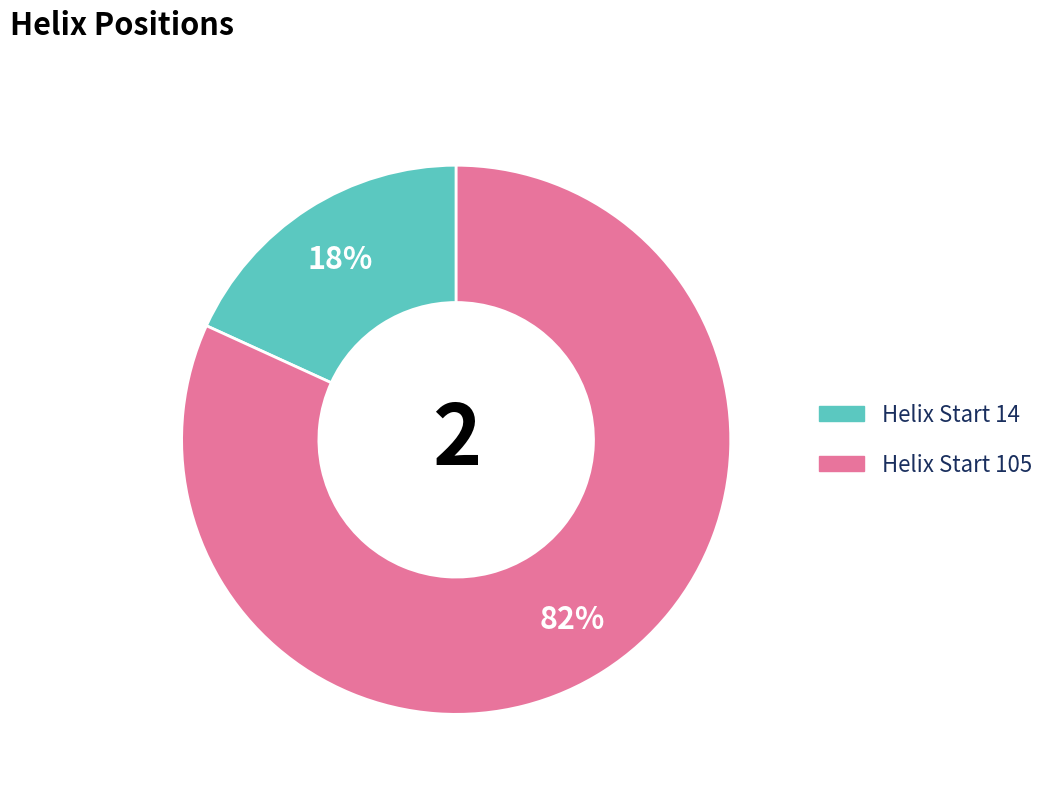

Does any single category account for the majority?

Yes